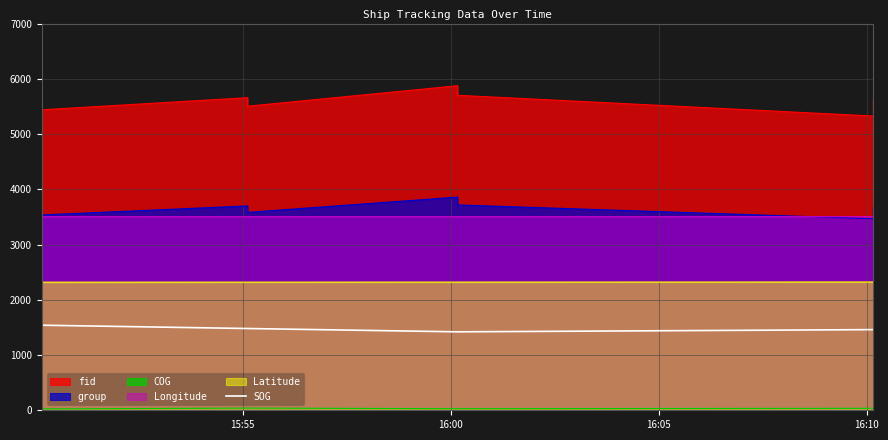

Which category has the lowest value across all series?

16:10